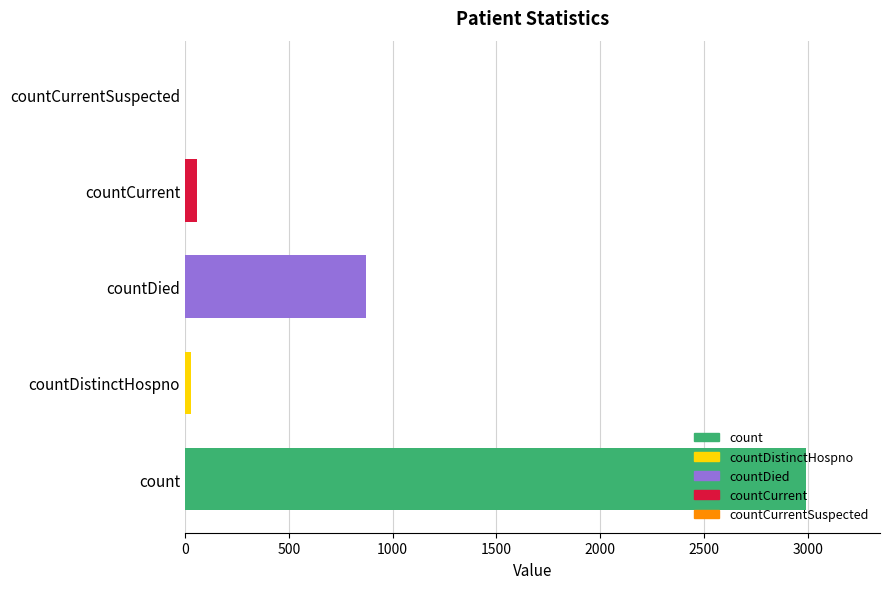

Count the number of categories in the chart.

5